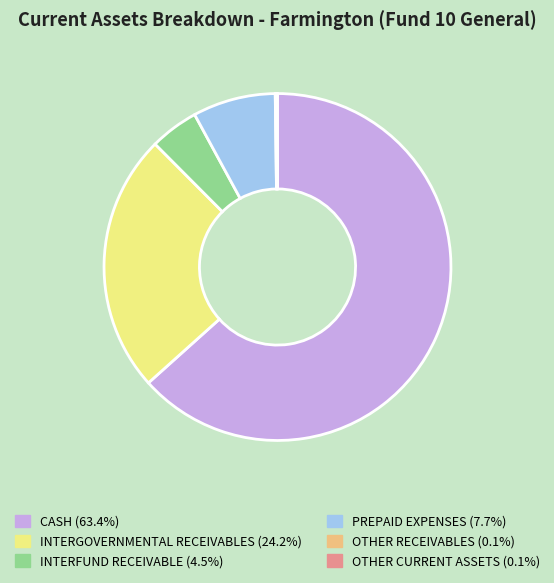

What is the largest slice in the pie chart?

CASH